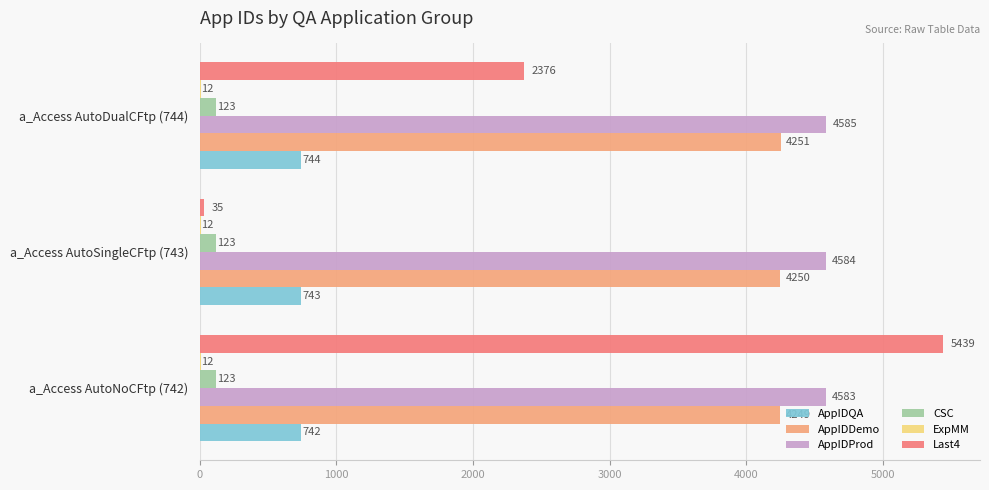

Which series has the largest total across all categories?

AppIDProd